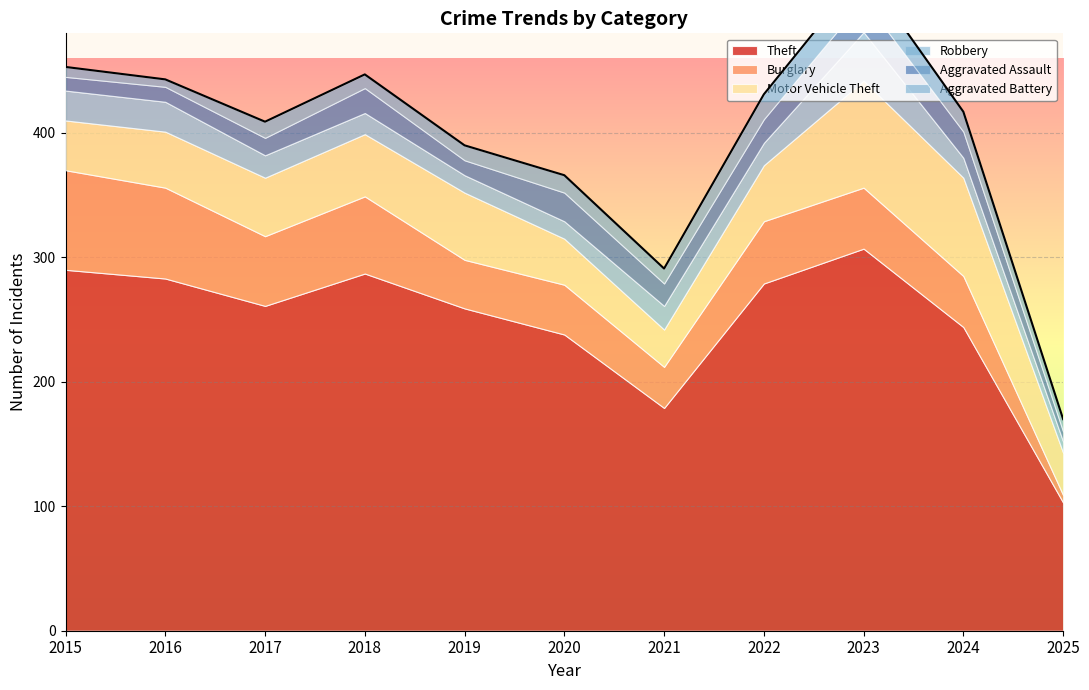

Does the chart display data point markers on the line(s)?

No